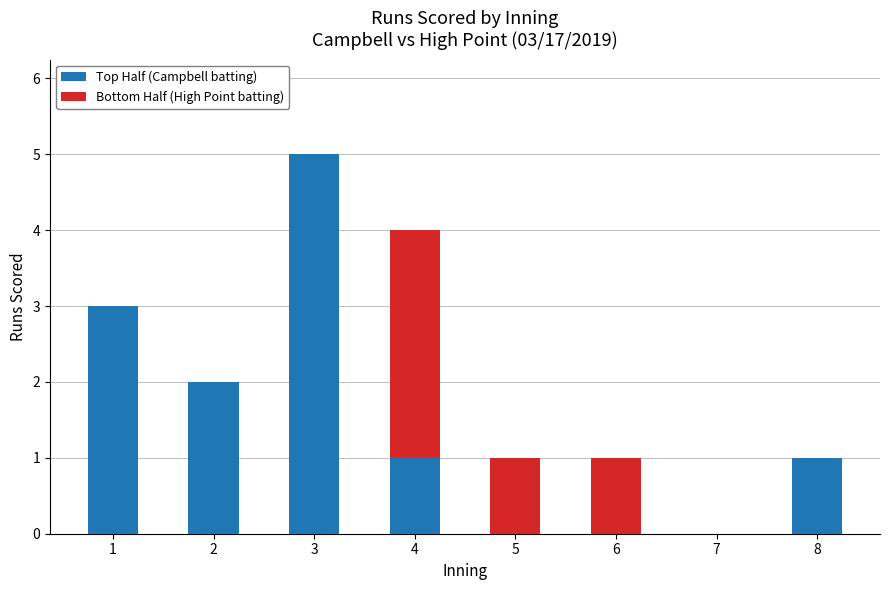

What is the sum of all Top Half (Campbell batting) values?

12